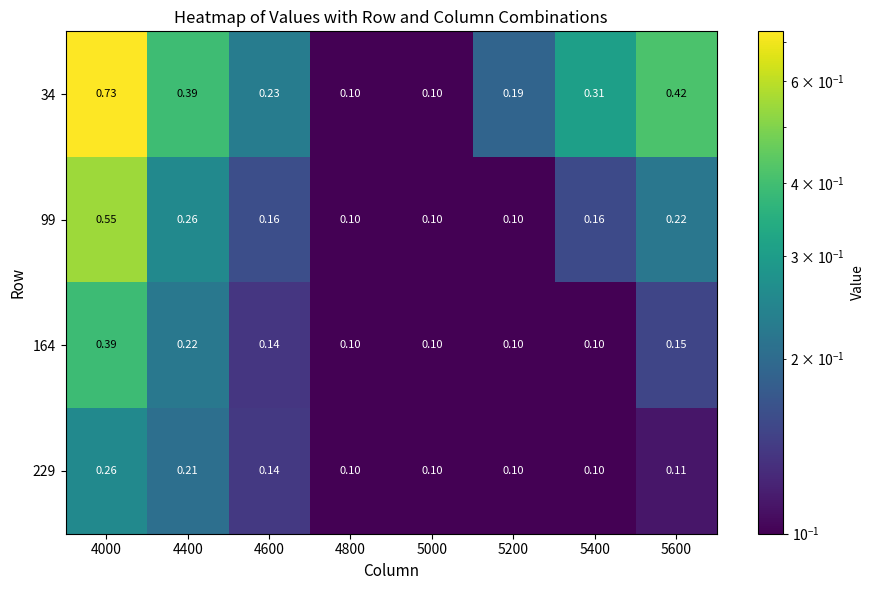

Is the value of 34 at 4800 greater than the value of 99 at 5600?

No